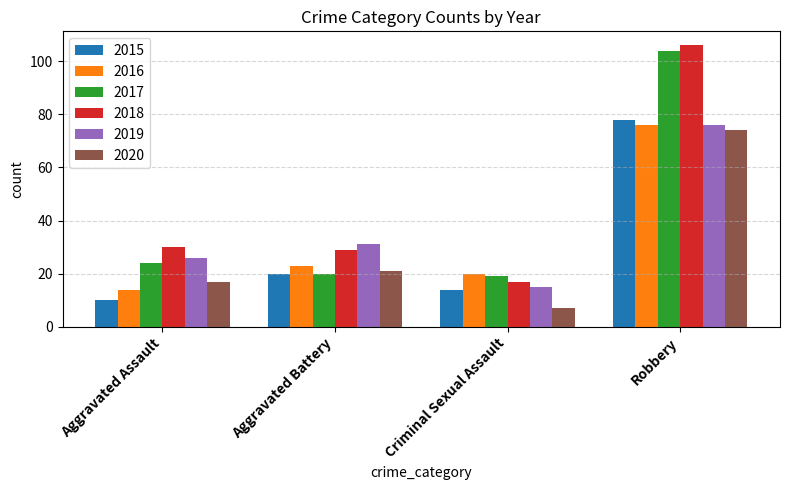

What is the approximate value of 2018 at Aggravated Battery, to the nearest 5?

30